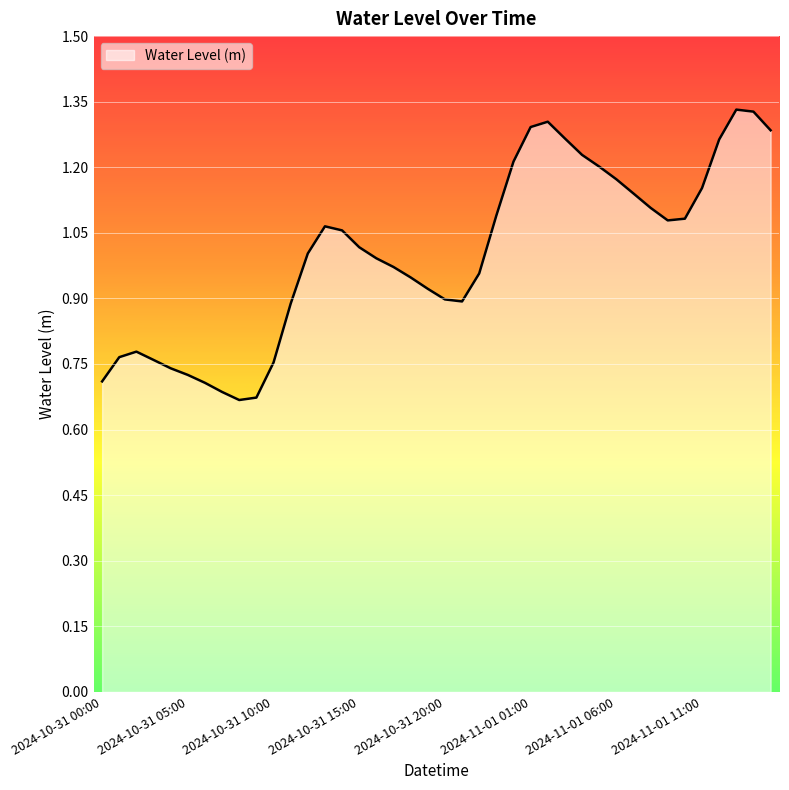

Which label corresponds to the smallest value in the chart?

2024-10-31 08:00